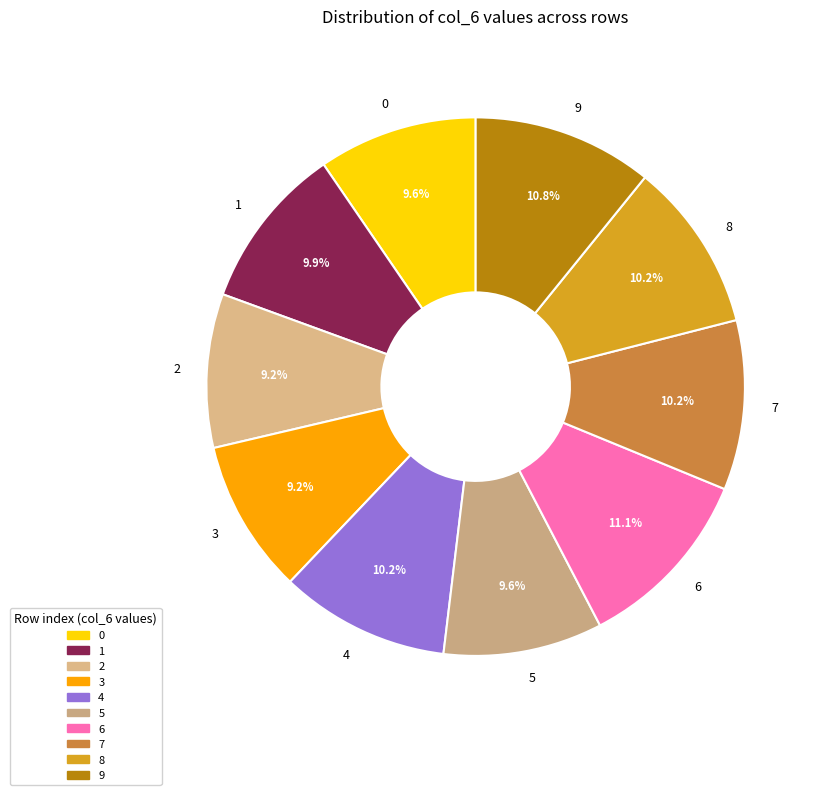

How many slices are in this pie chart?

10